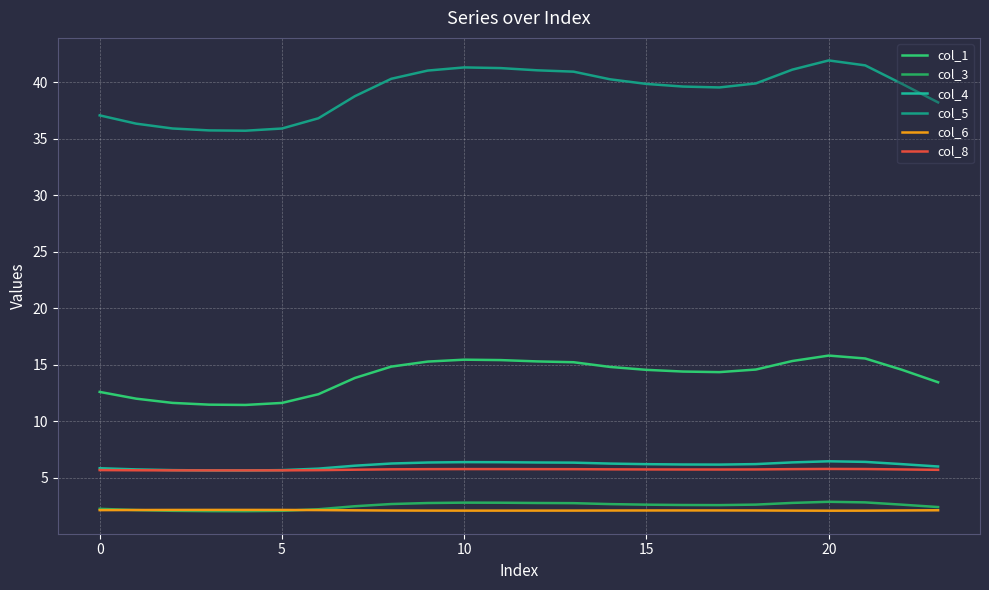

Does the chart have visible grid lines?

Yes